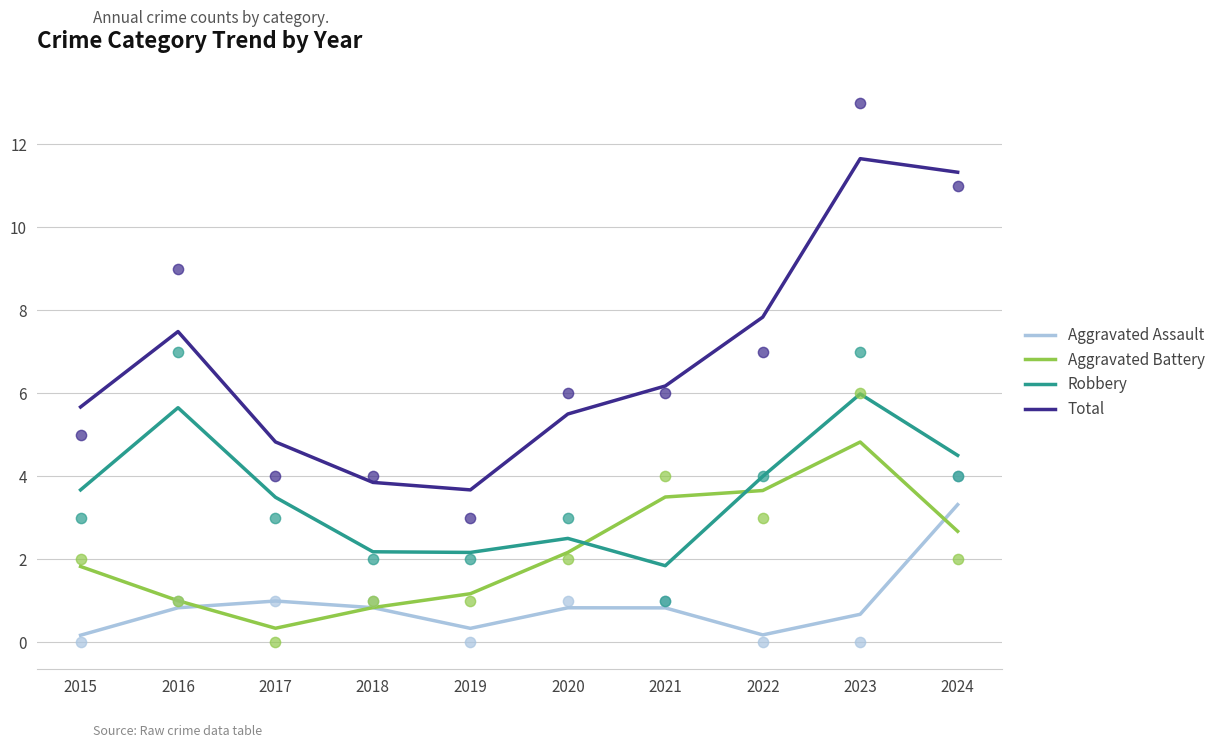

At how many categories does at least one series exceed 10?

2